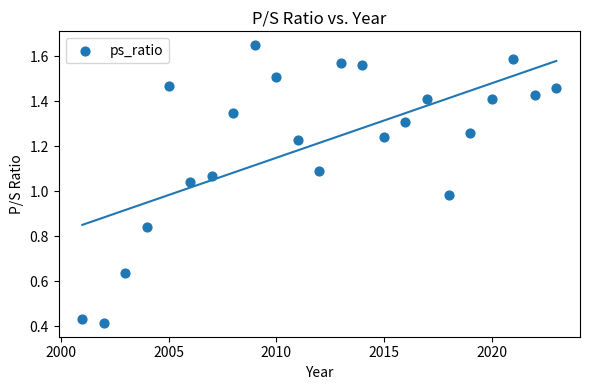

What is the range of X values (max minus min)?

22.0